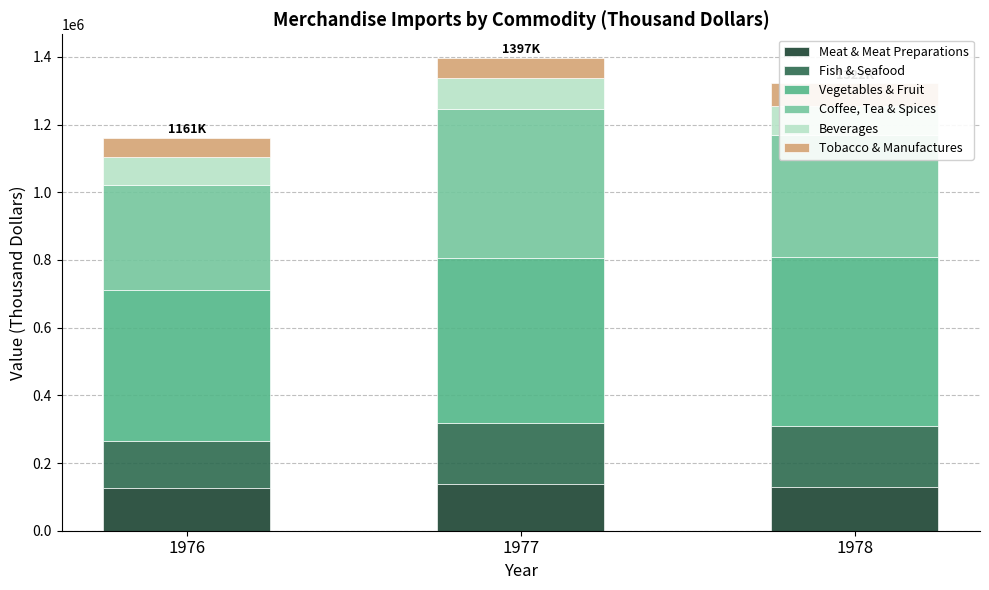

At which category is the sum across all series the highest?

1977